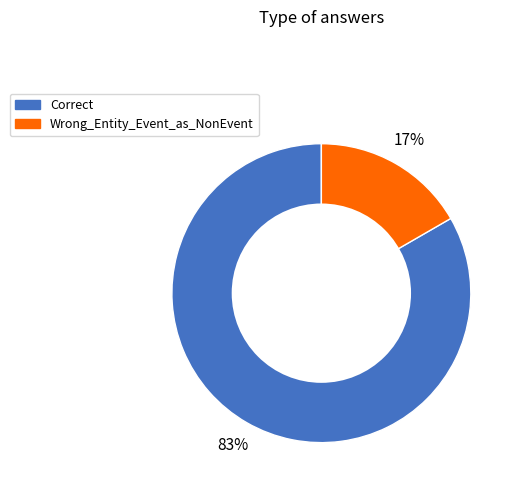

What is the smallest slice in the pie chart?

Wrong_Entity_Event_as_NonEvent